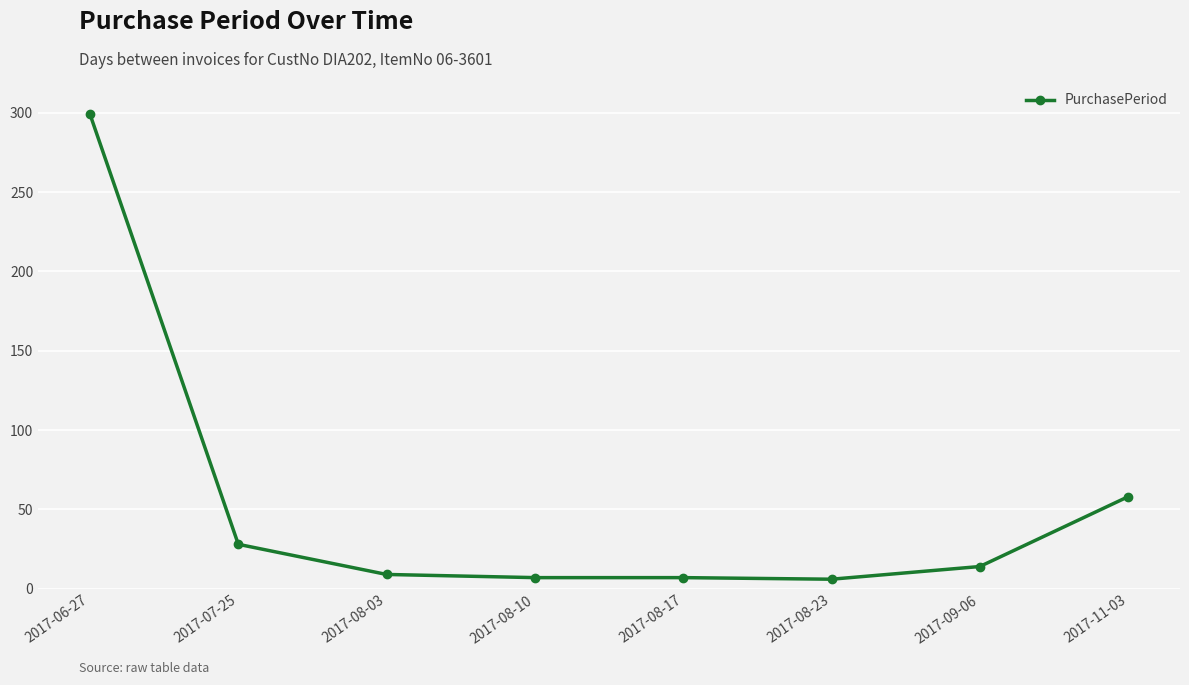

True or false: there are more than 1 points higher than both neighbors.

False